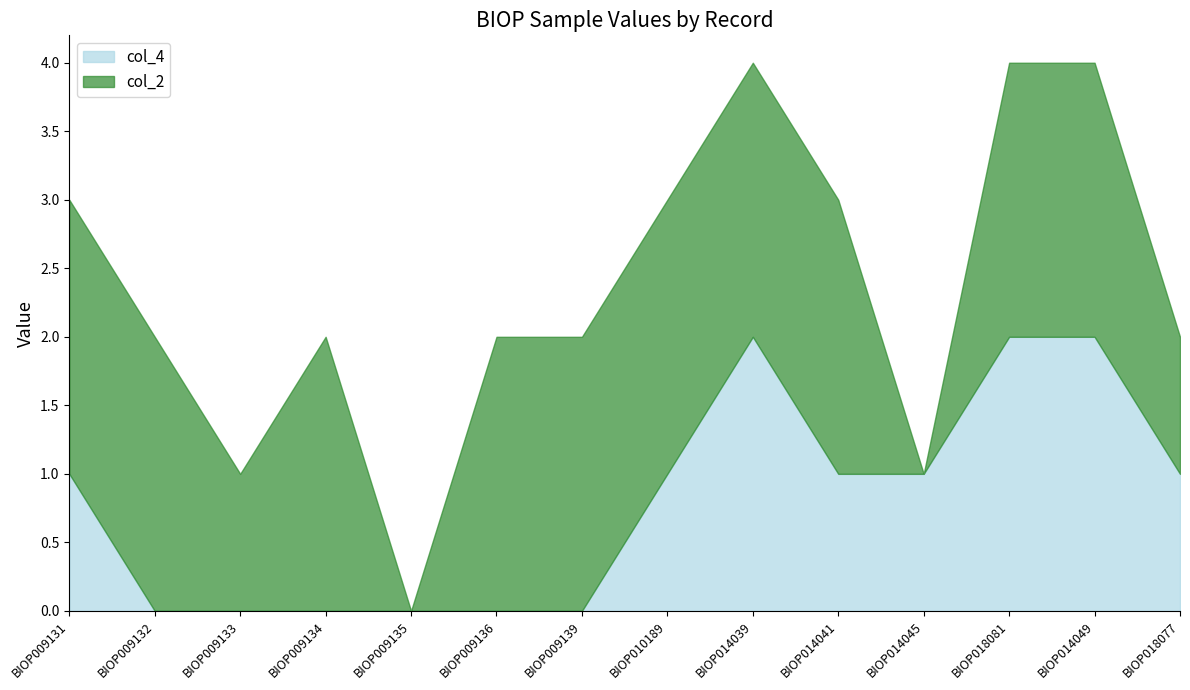

Reading left to right, extract all data points from this chart.

1	0	0	0	0	0	0	1	2	1	1	2	2	1